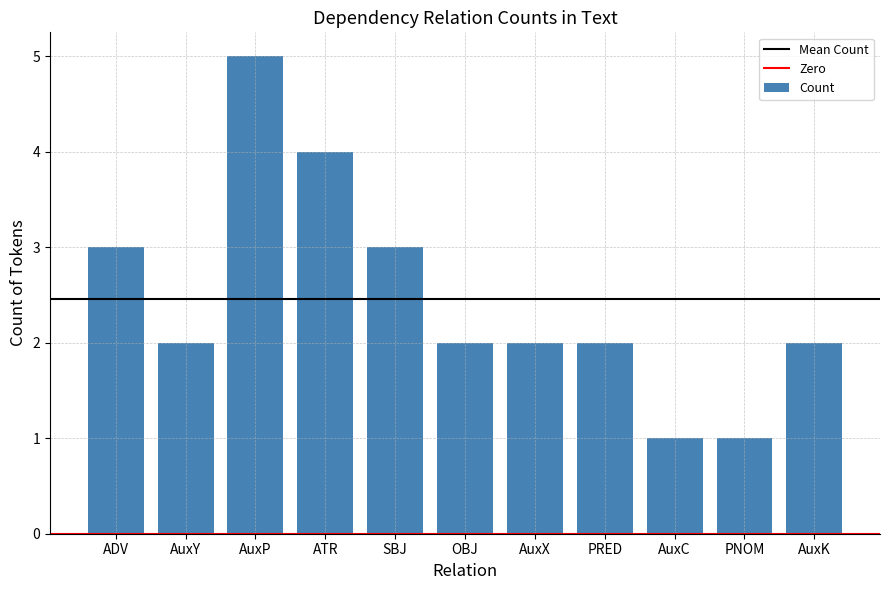

Is it true that the value at ADV is 3?

True